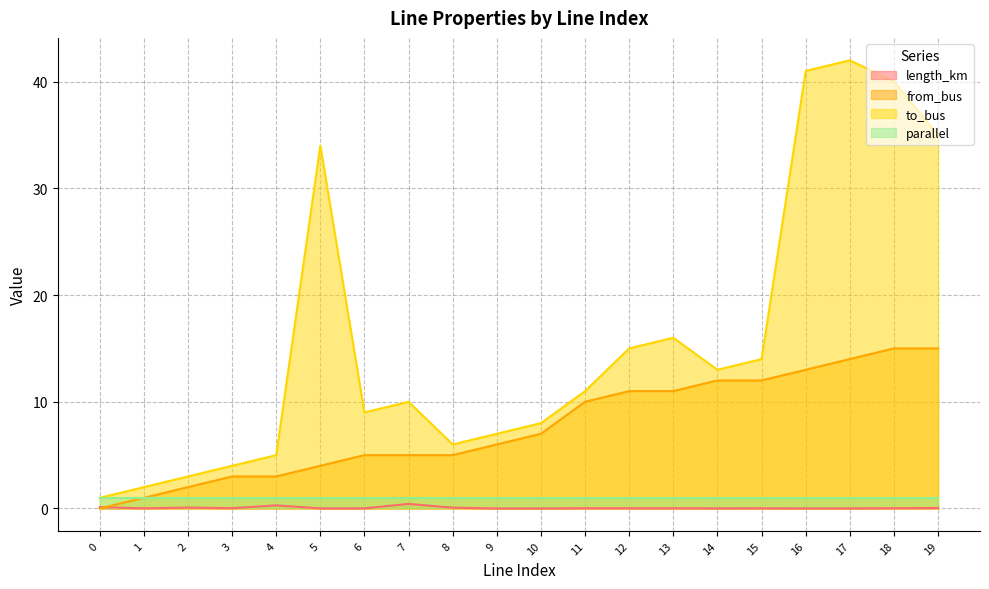

Does the chart have visible grid lines?

Yes